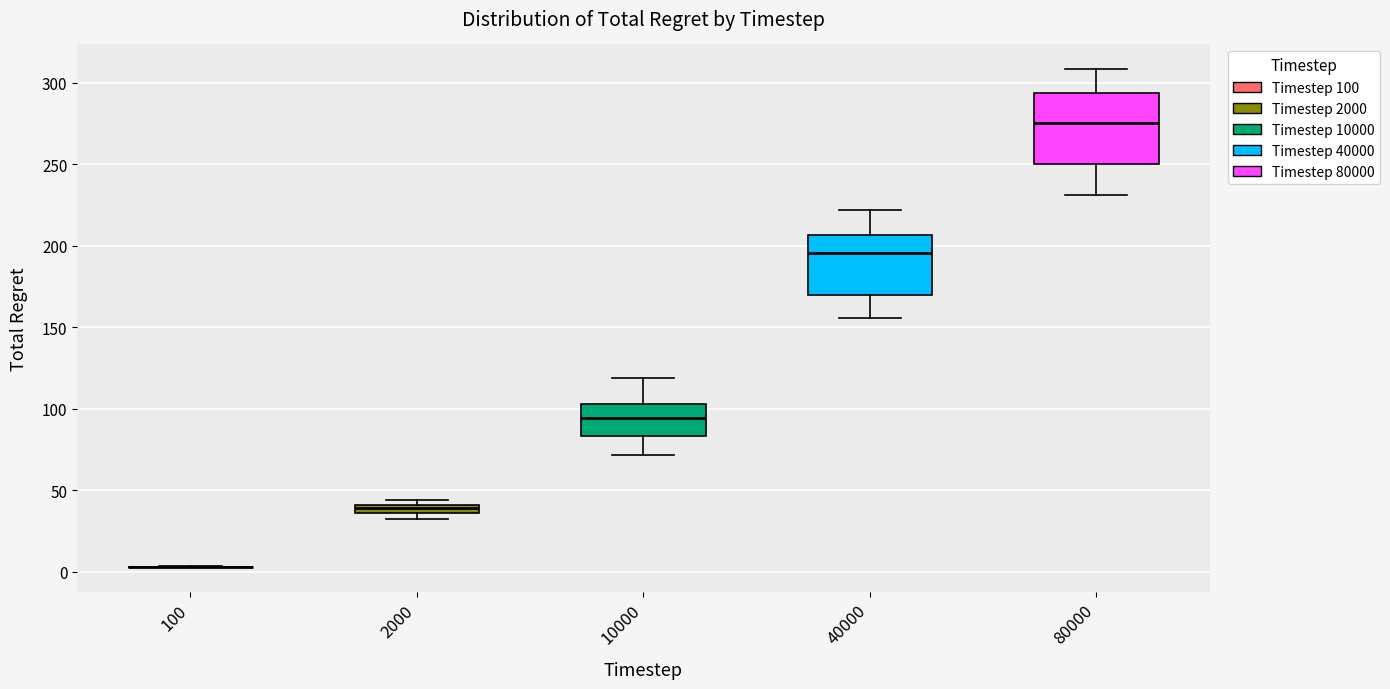

Where is the upper edge of the box at x = 2000 on the y-axis? The values are not printed on the chart, so give them approximately, as read against the axis.

40